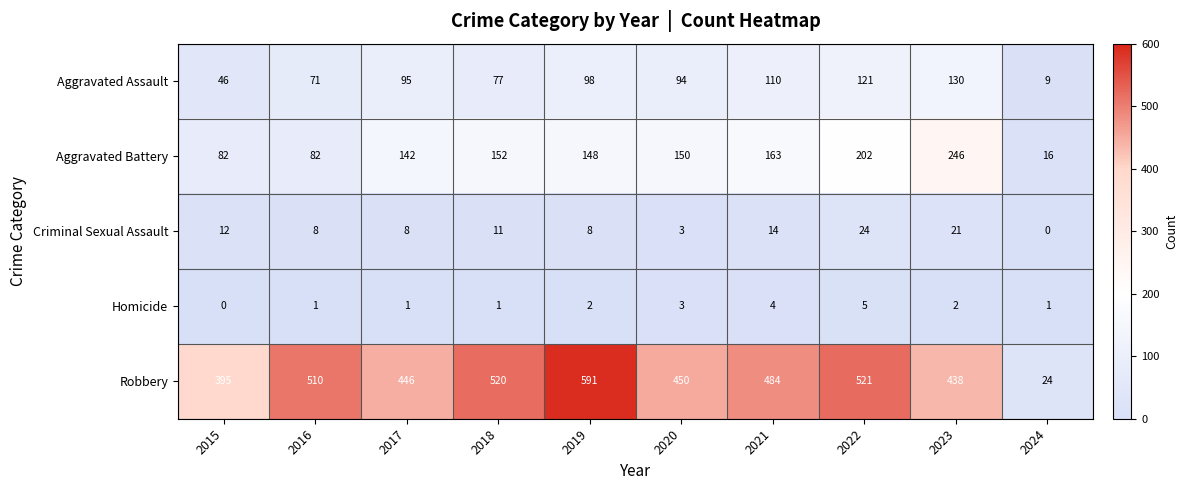

Which category has the highest value in the Aggravated Assault series?

2023